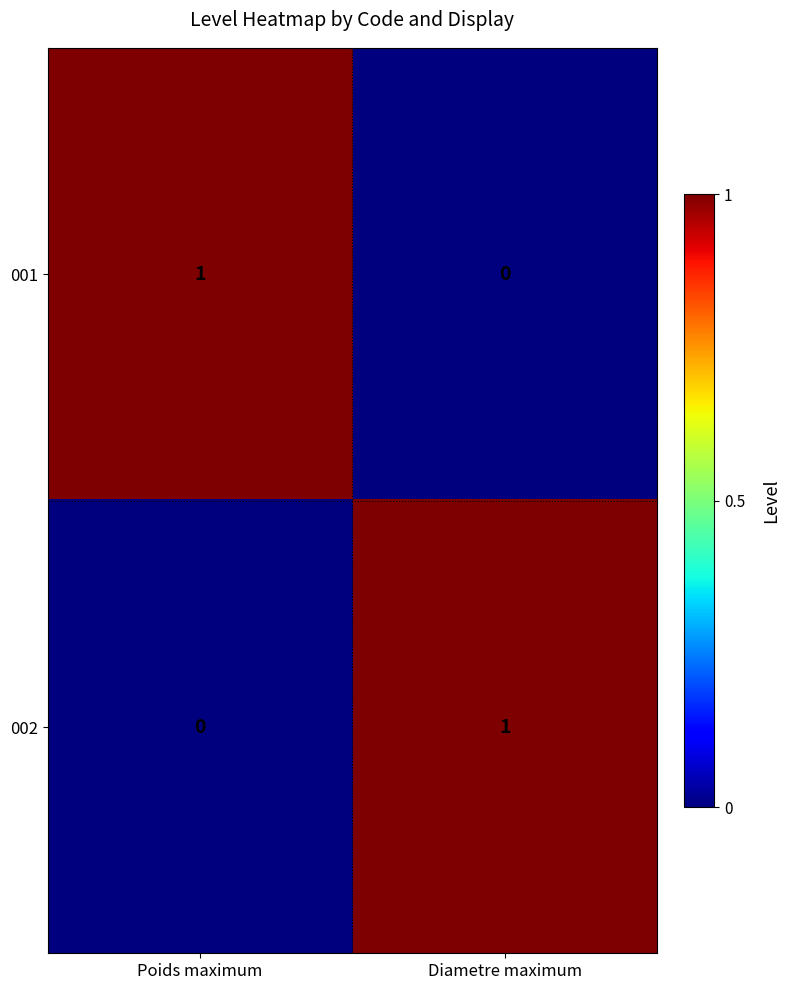

Rank the categories by 001 value from lowest to highest.

Diametre maximum, Poids maximum